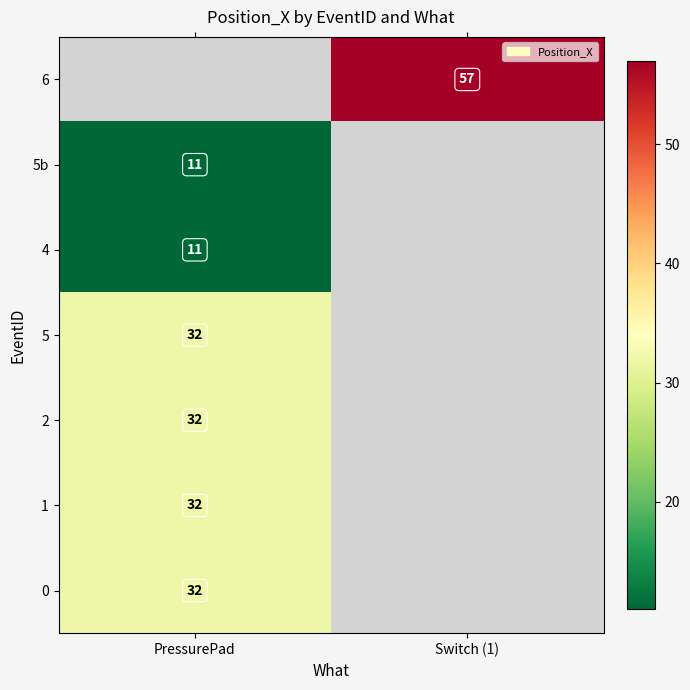

The value of 2 at PressurePad is 53. True or false?

False